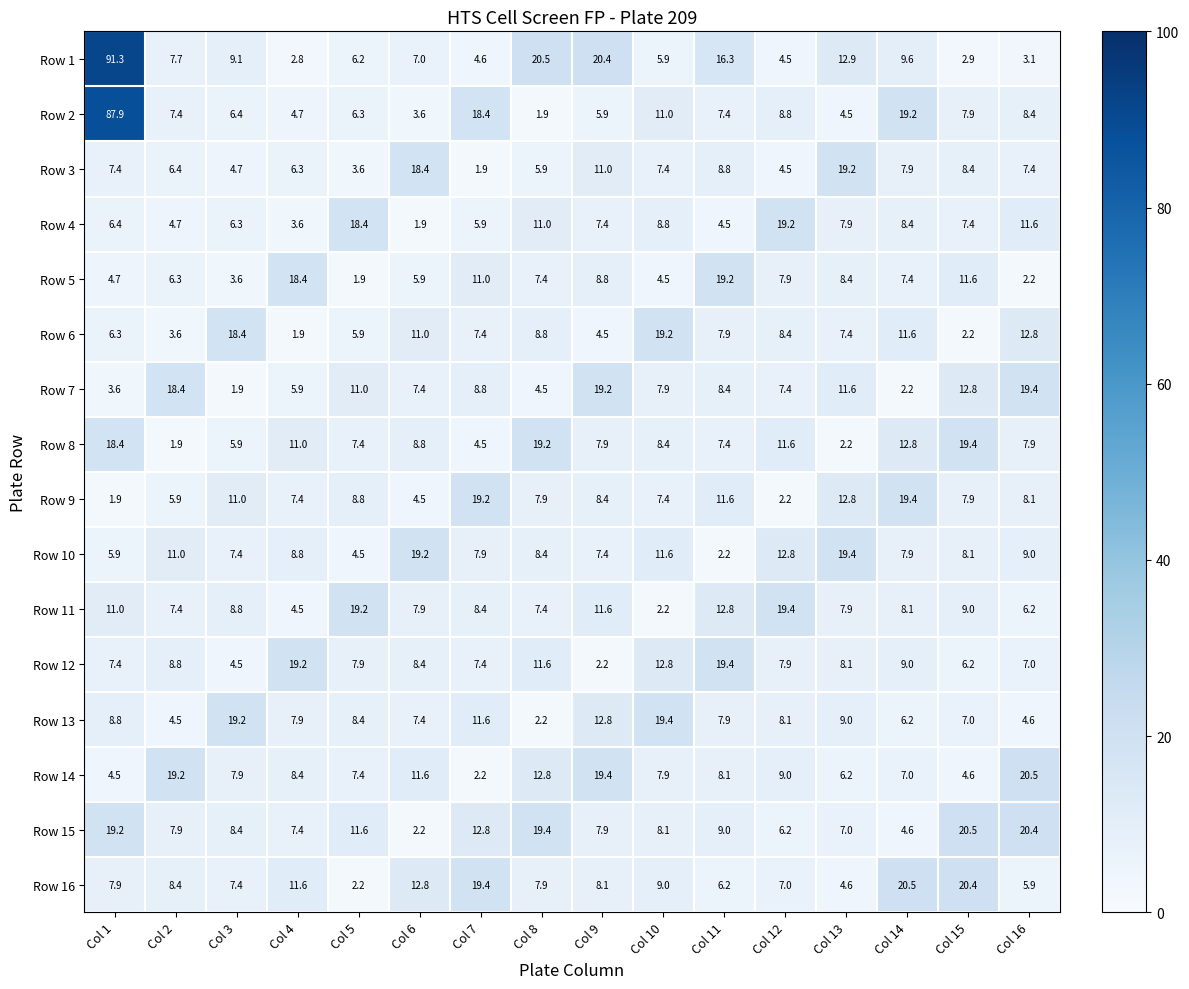

What is the spread (max minus min) of values at Col 4?

17.3